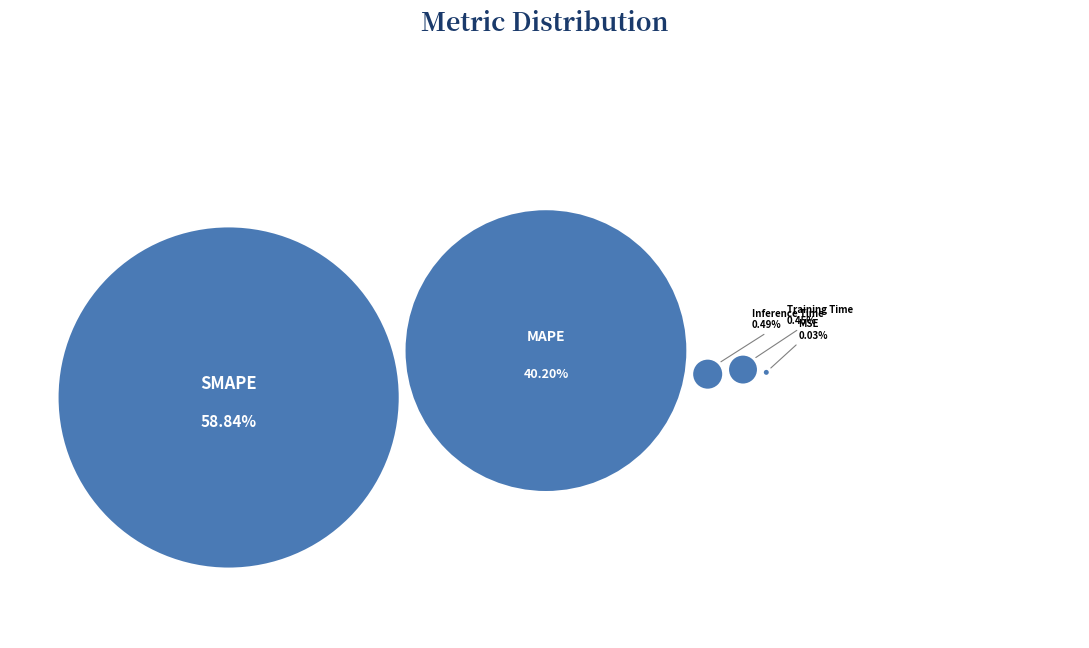

How many segments does this pie chart have?

5